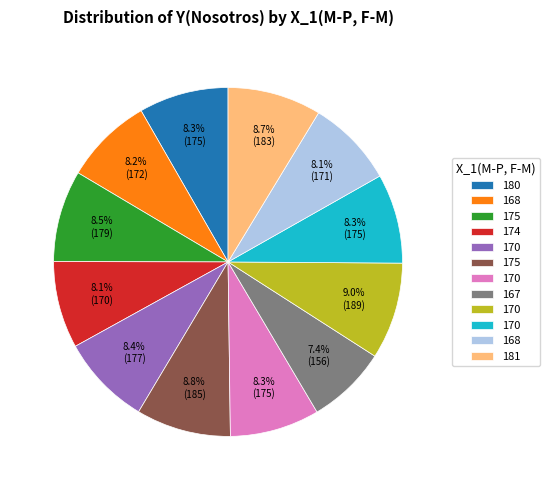

Does any single category account for the majority?

No